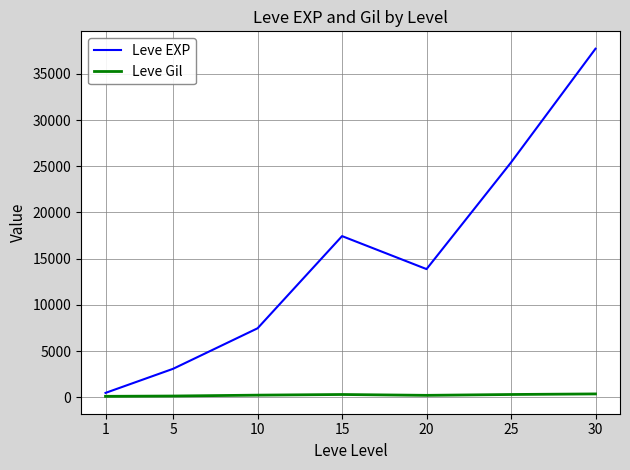

The Leve EXP series shows 5997.8 at 20. True or false?

False